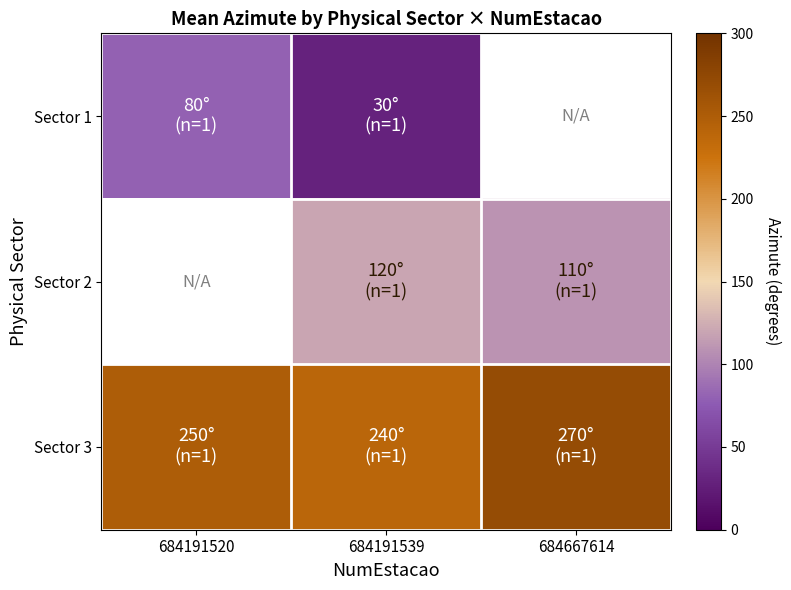

The Sector 3 series shows 250.0 at 684191520. True or false?

True